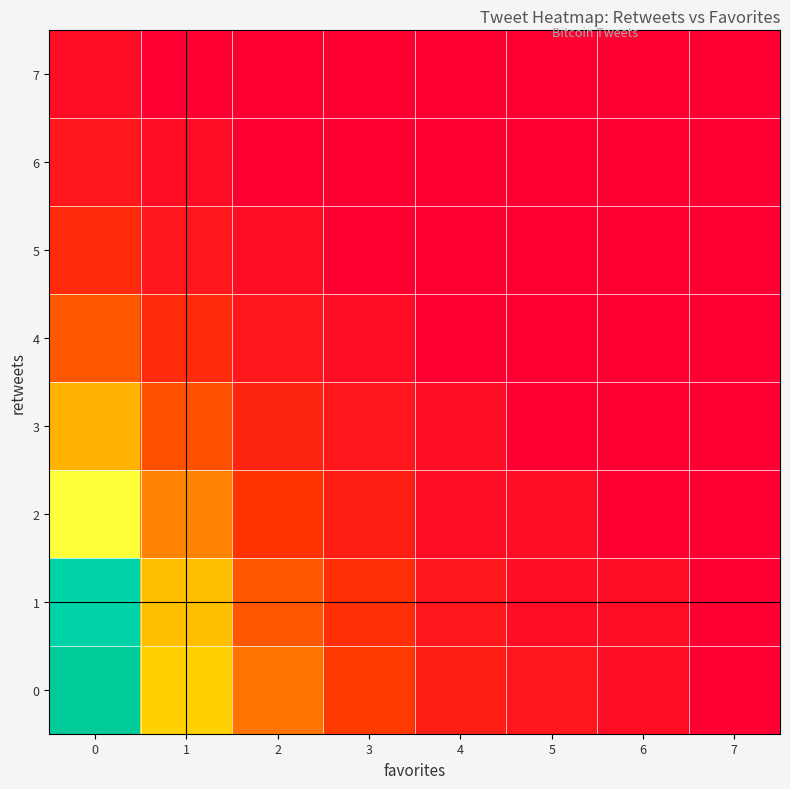

How many categories are shown in the chart?

8